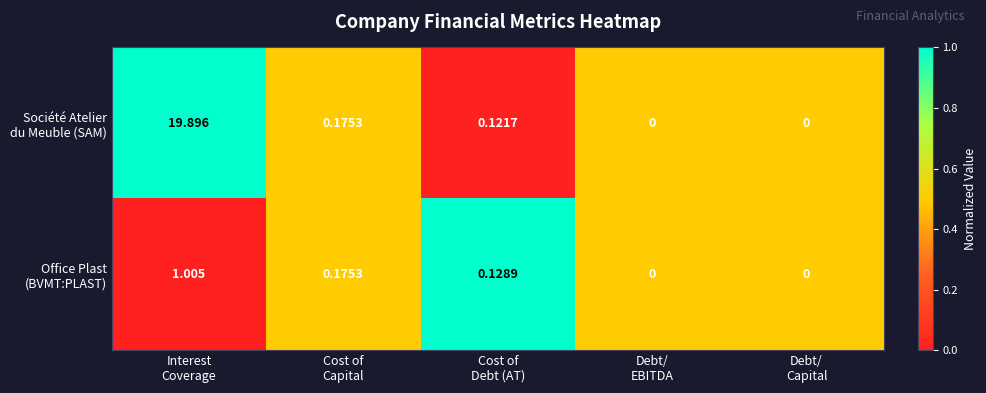

Count the number of data series in this chart.

2